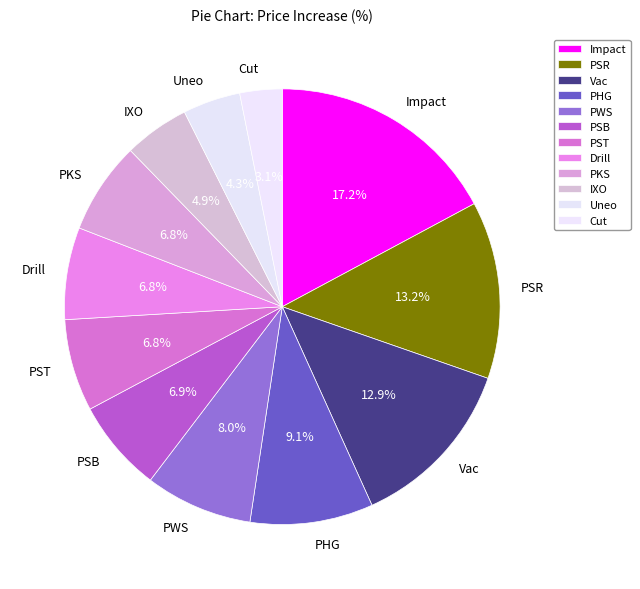

Does PHG represent more than half of the total?

No